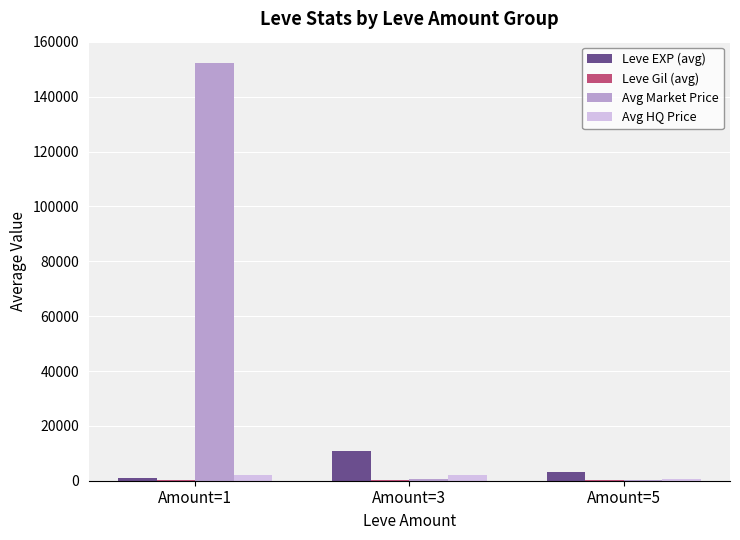

What is the total value across all series at Amount=5?

4085